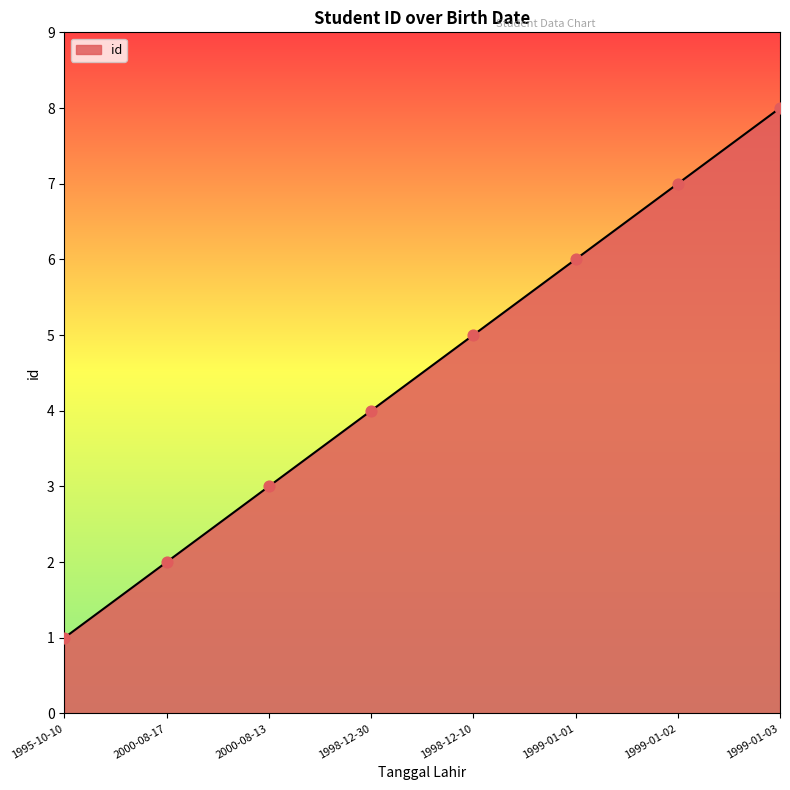

Which has a higher value, 2000-08-17 or 1999-01-02?

1999-01-02